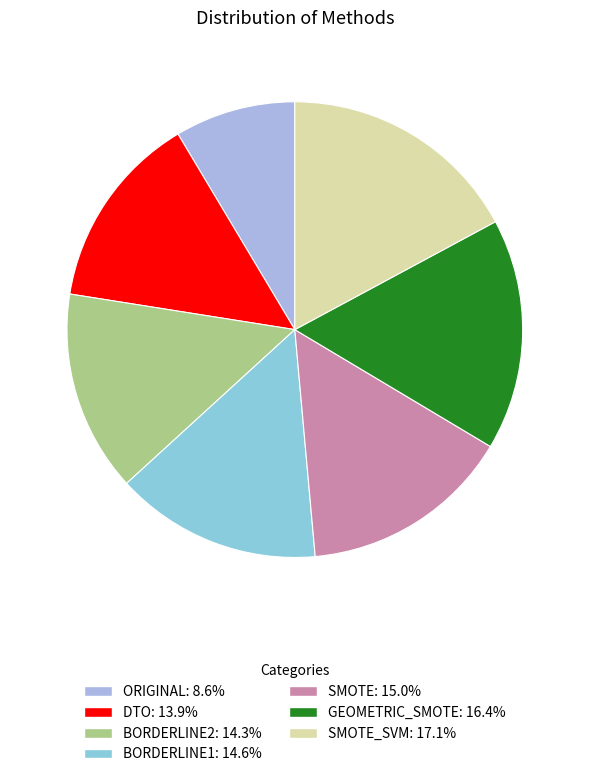

Is there a majority slice in this chart?

No